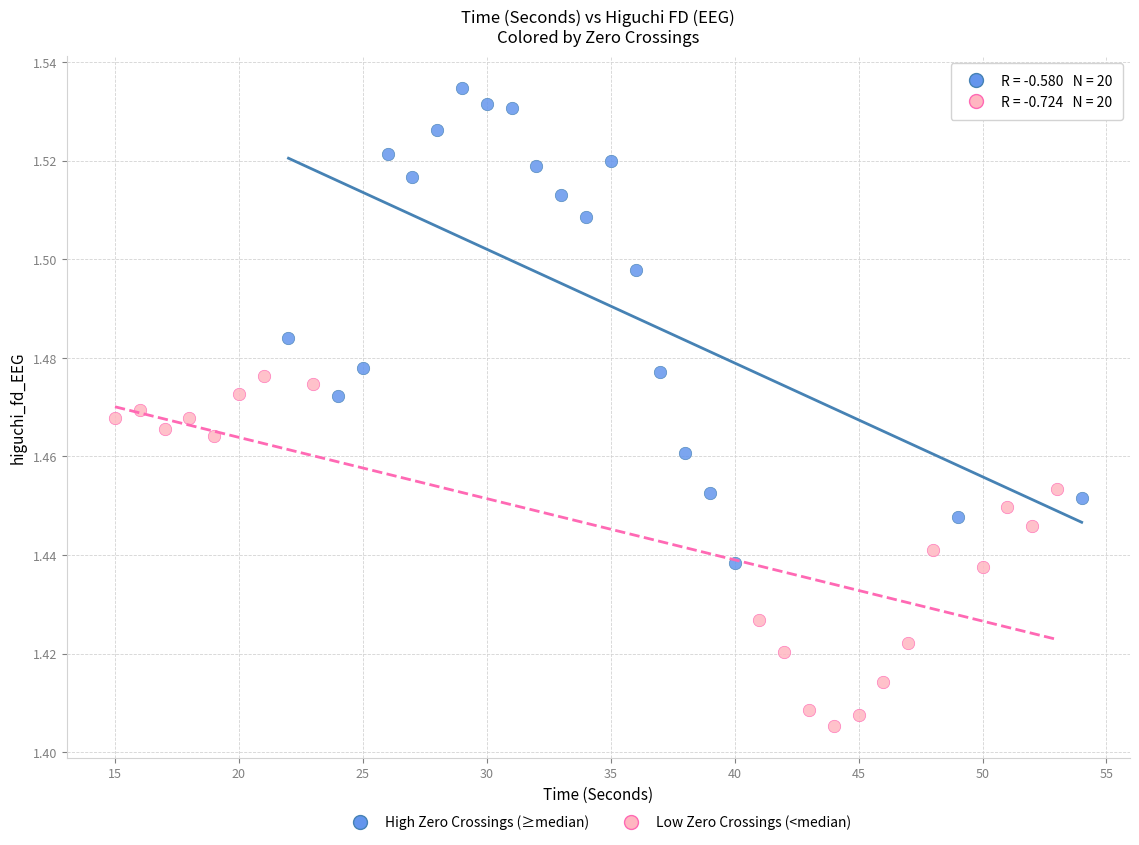

Which series has the widest spread of Y values?

High Zero Crossings (≥median)